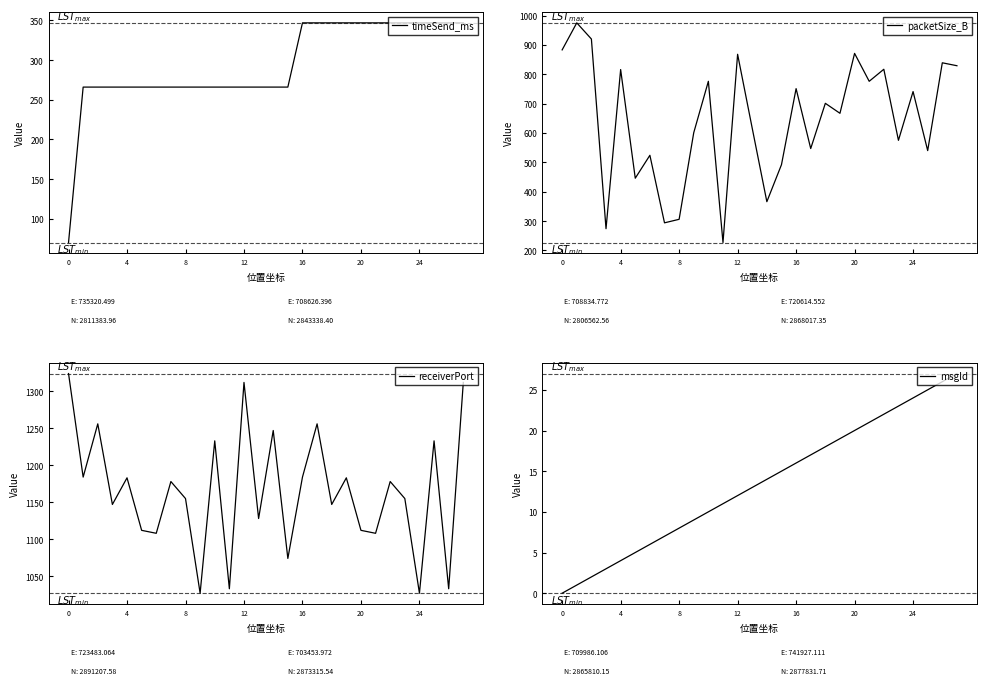

How many data points in packetSize_B are above 701?

13